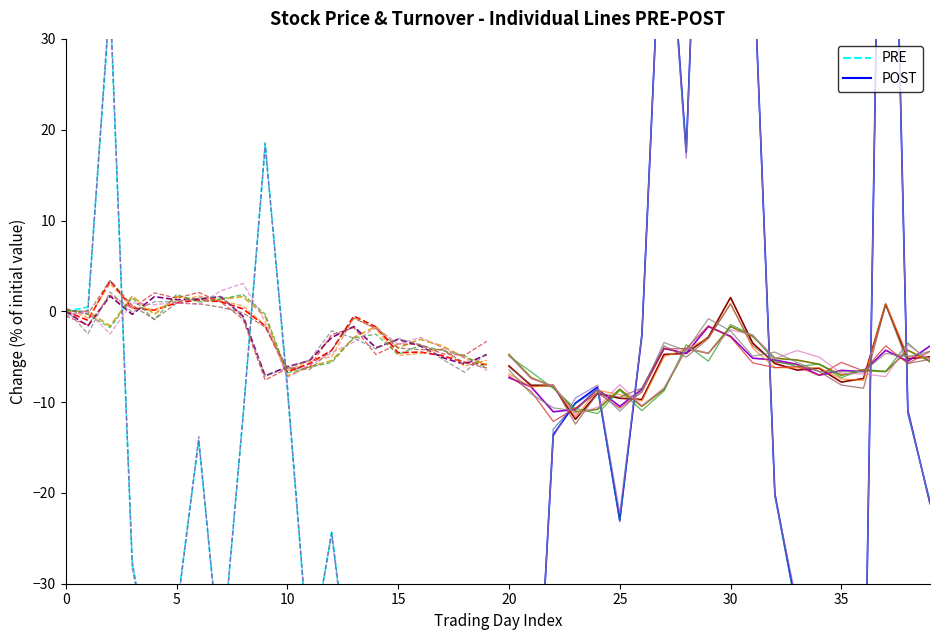

What is the difference between the maximum and minimum values in the POST series?

240.1